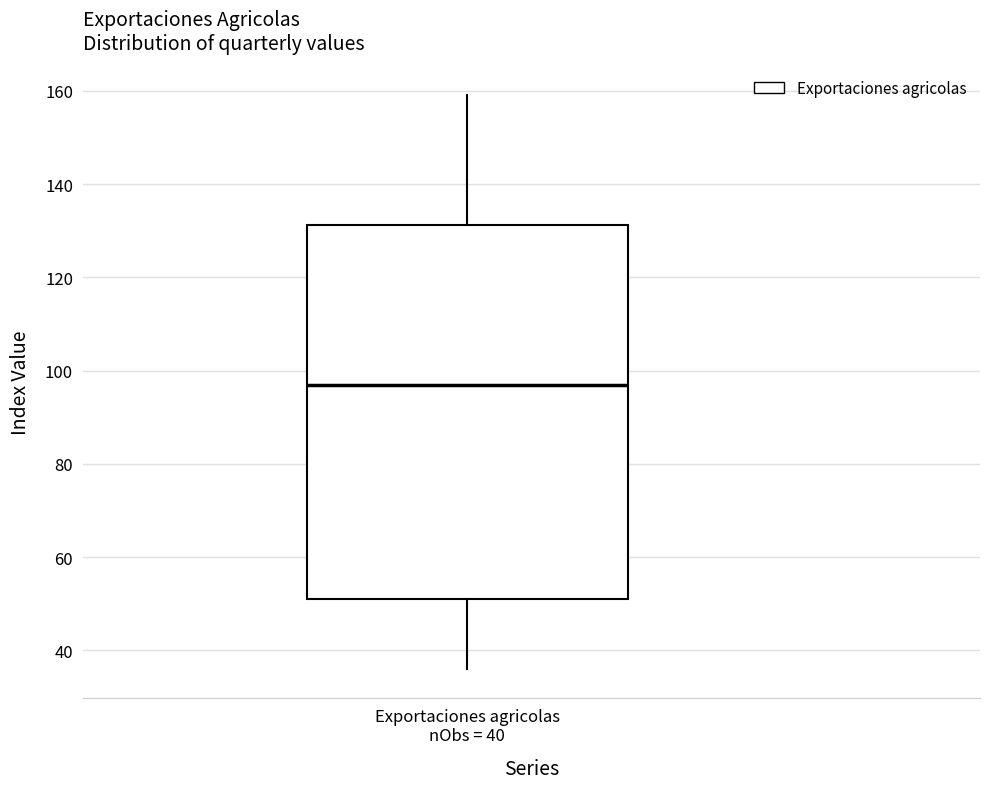

Transcribe this box plot: give where the median line is, the range the box spans, and where the two whiskers end, as read against the y-axis. The values are not printed on the chart, so give them approximately, as read against the axis.

median 96, box 52 to 132, whiskers 36 to 160